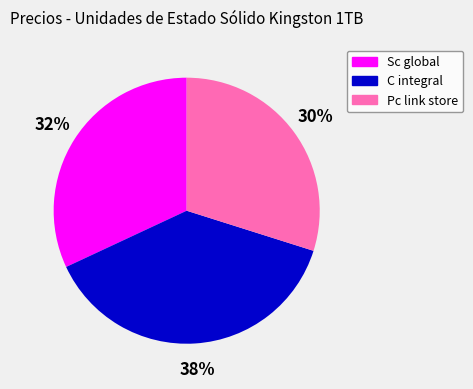

Combined, do C integral and Sc global account for over 50%?

Yes